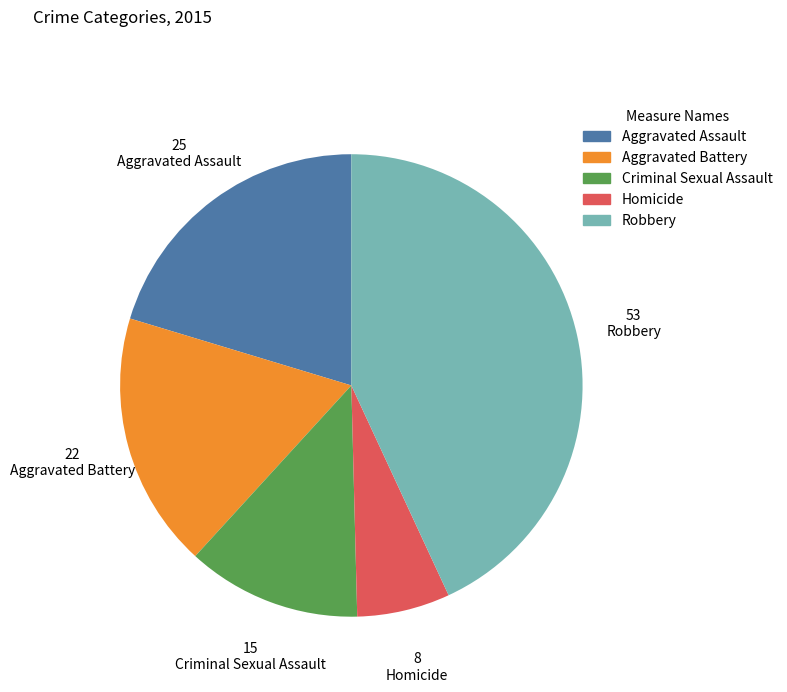

Which slice is the largest?

Robbery